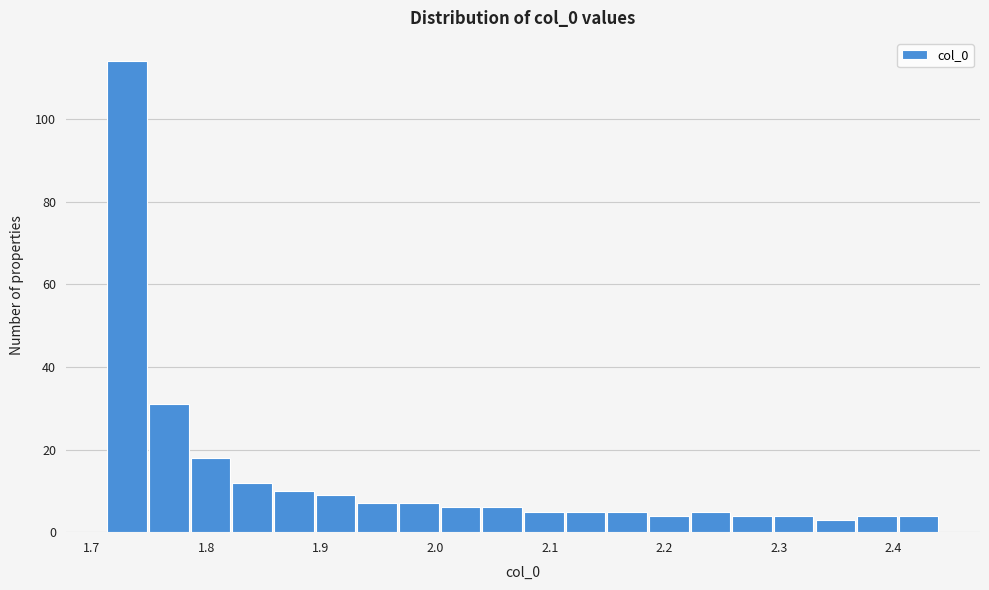

Around what value on the x-axis is the tallest bar? Give the approximate position of its centre, as read against the axis.

1.73